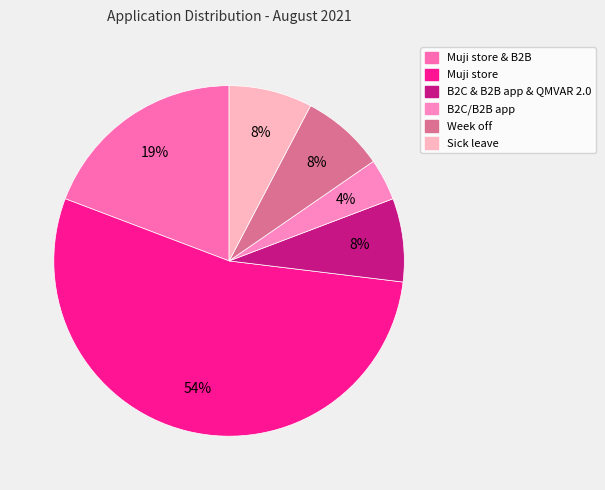

Is the sum of Sick leave and Muji store & B2B greater than half?

No